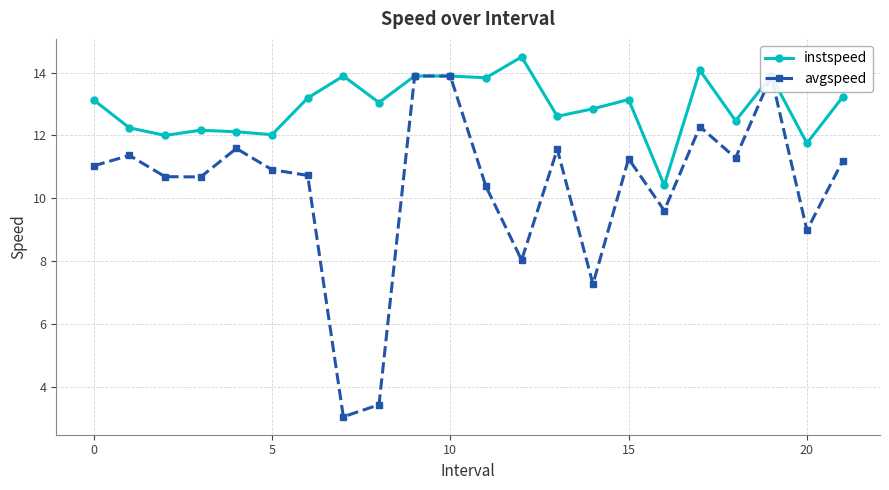

What is the spread (max minus min) of values at 8?

9.6